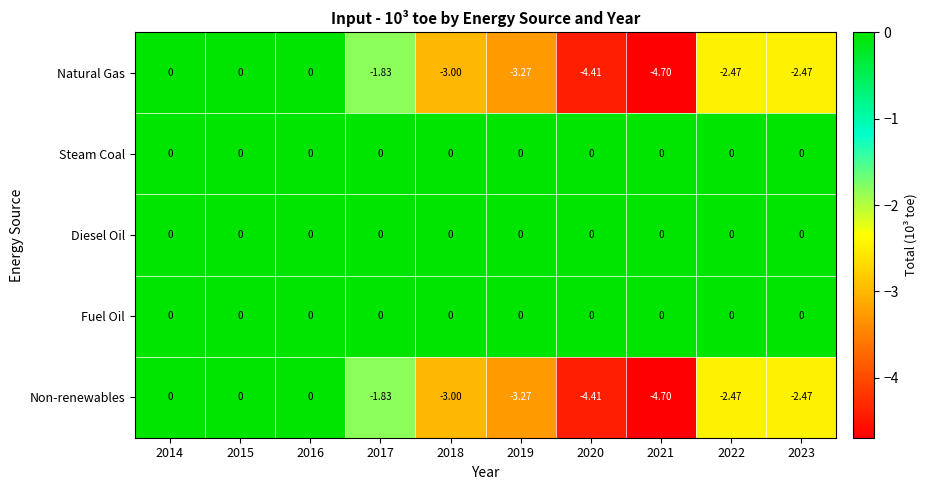

Is the value of Non-renewables at 2017 greater than the value of Fuel Oil at 2014?

No